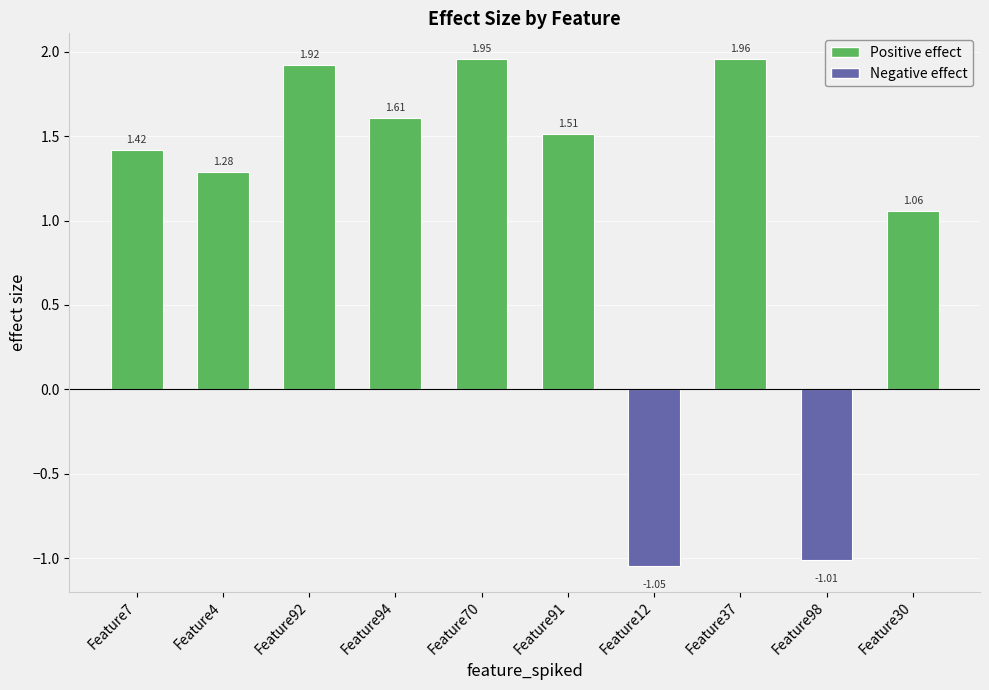

Where does the data first go above 1?

Feature7